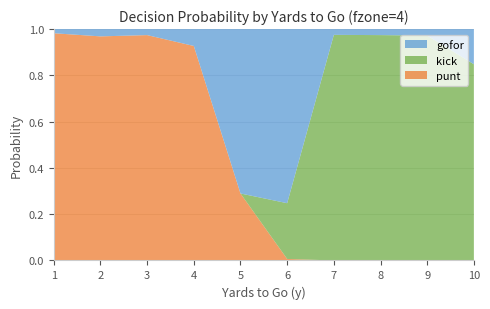

The punt series shows 0.0 at 7. True or false?

True